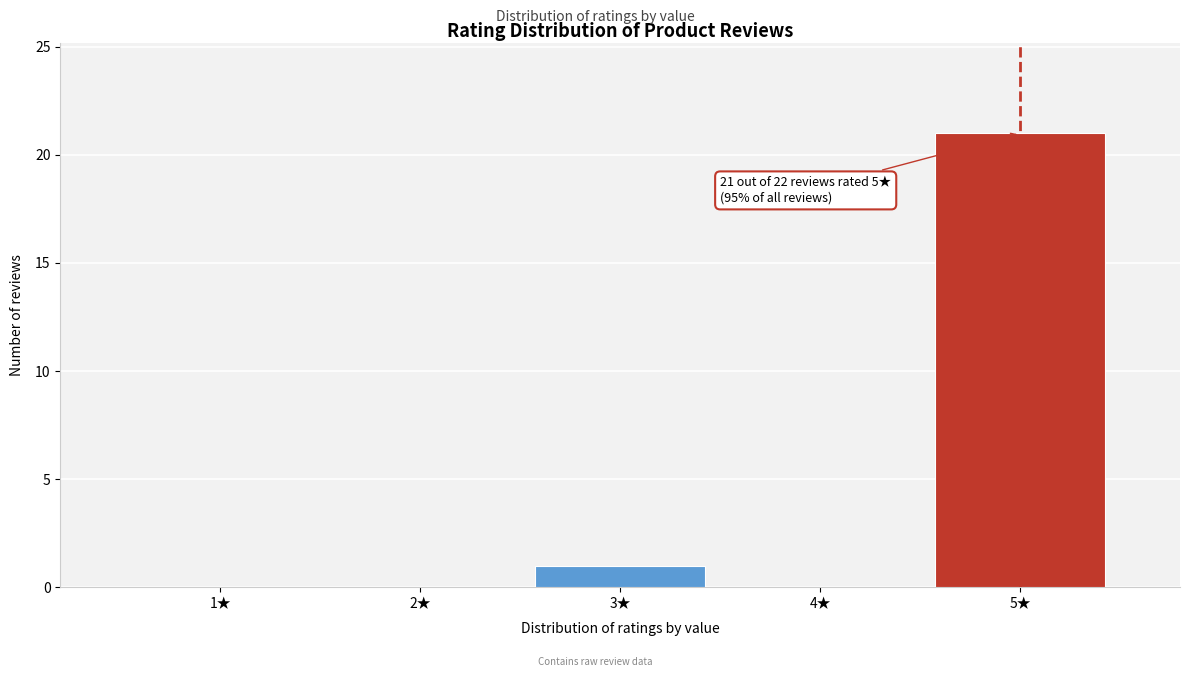

Reading left to right, transcribe all the data shown in this chart.

1★=0	2★=0	3★=1	4★=0	5★=21